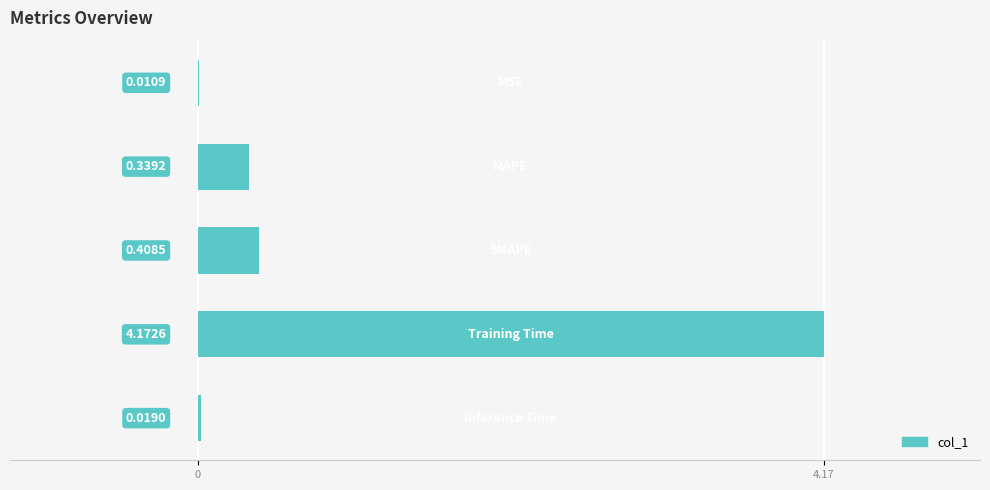

Are the bars horizontal?

Yes